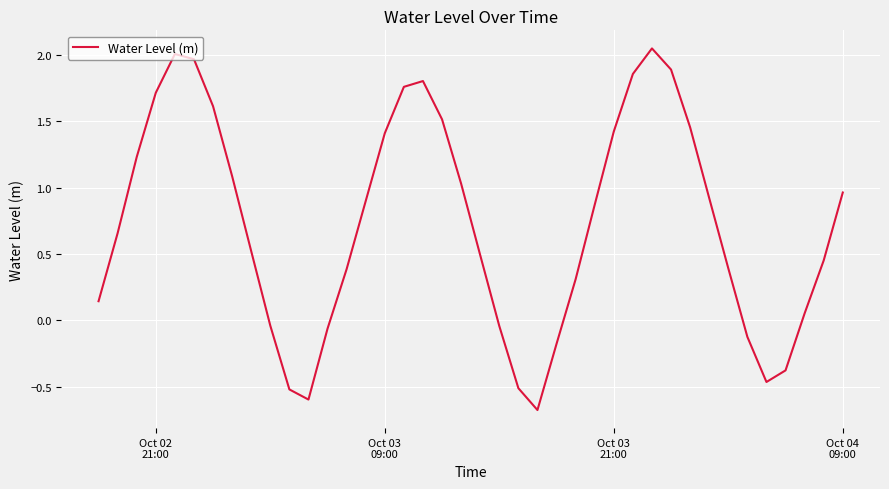

How many positive values are there?

29